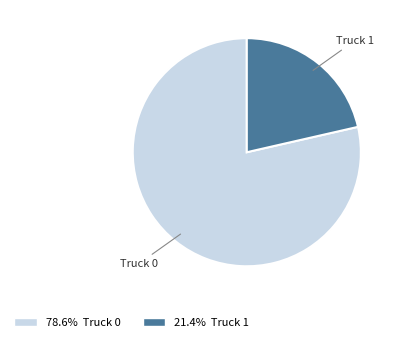

Which has a higher value, Truck 1 or Truck 0?

Truck 0